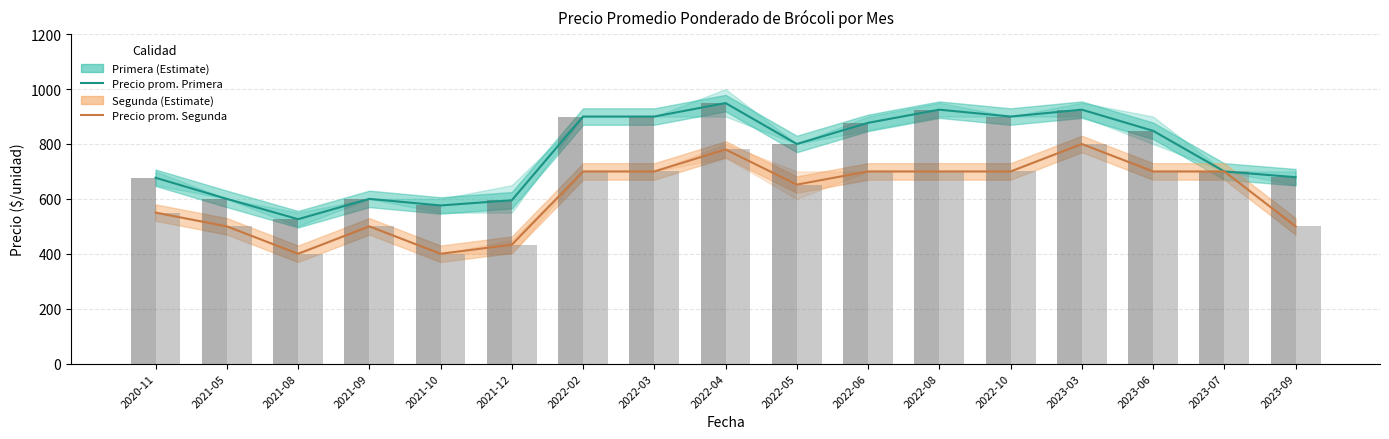

What is the total value across all series at 2021-08?

926